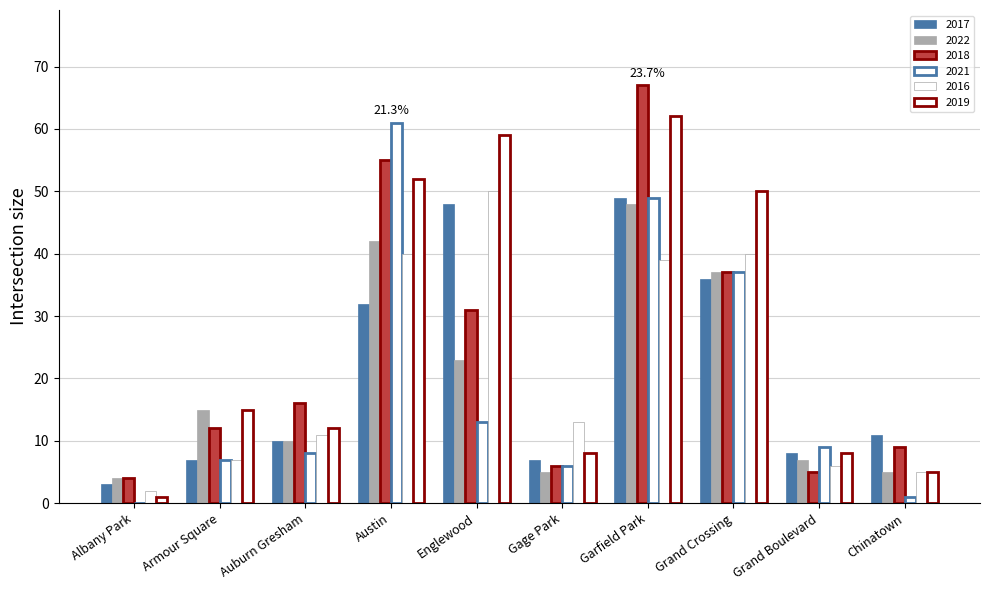

What is the sum of the 2016 values at Albany Park and Garfield Park?

41